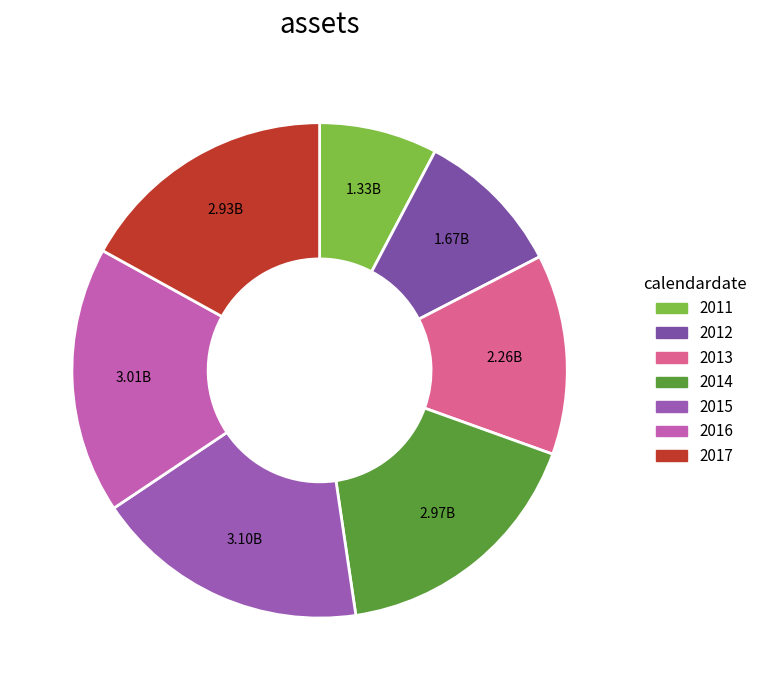

What percentage do 2017 and 2016 together represent?

34.4%